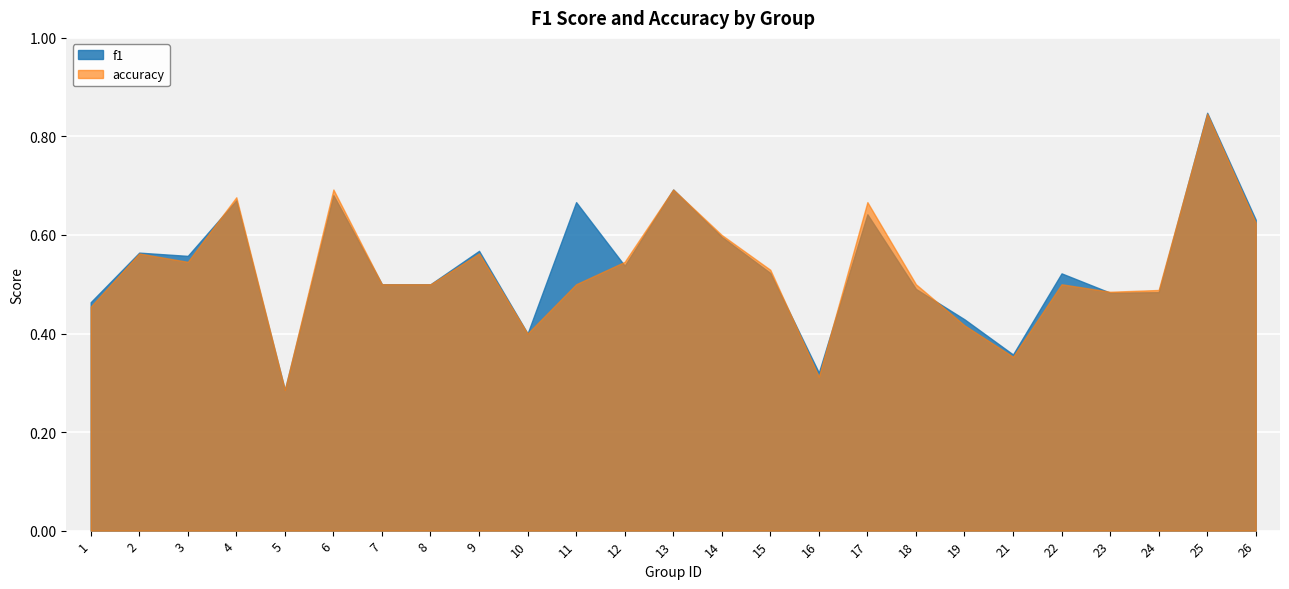

Which series has the largest total across all categories?

f1